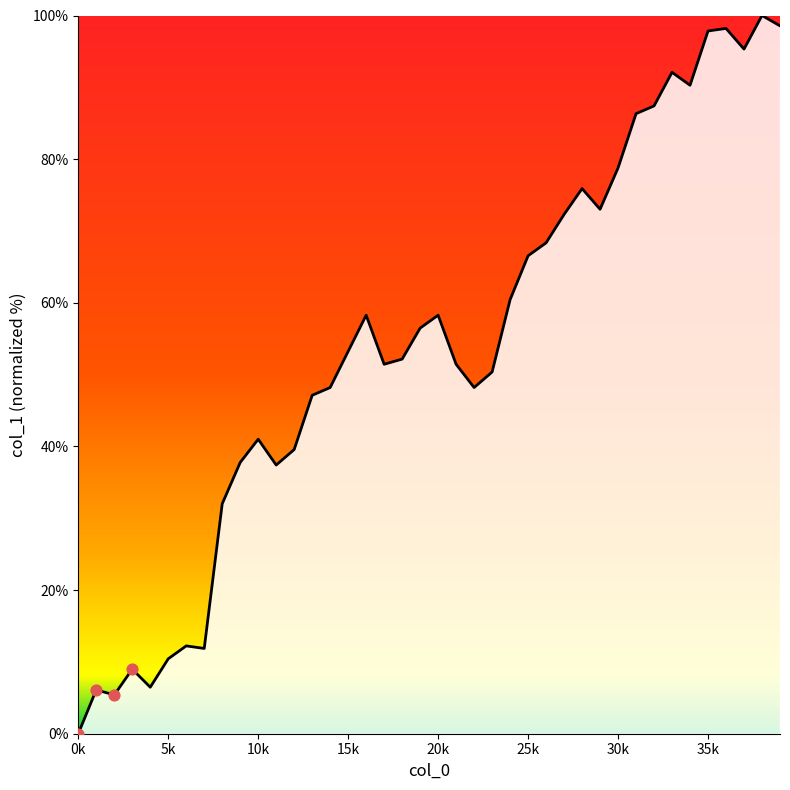

What is the maximum value shown in the chart?

100.0